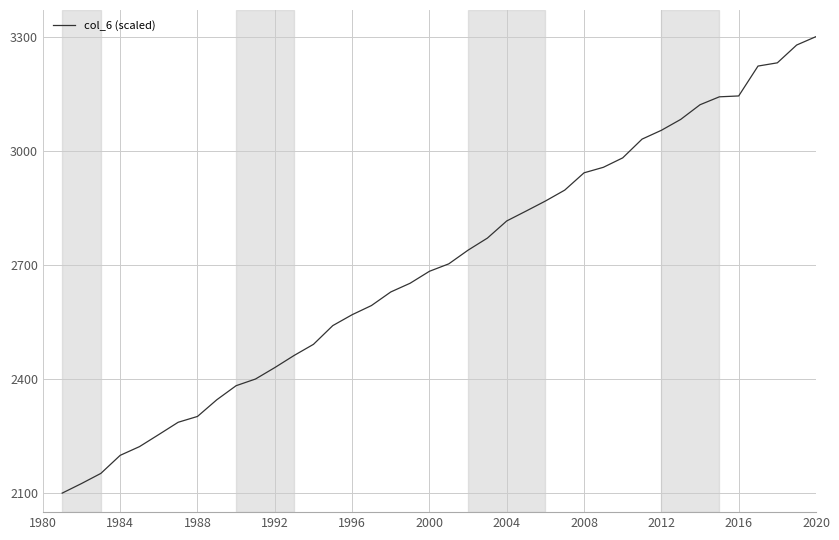

What is the maximum value shown in the chart?

3300.0